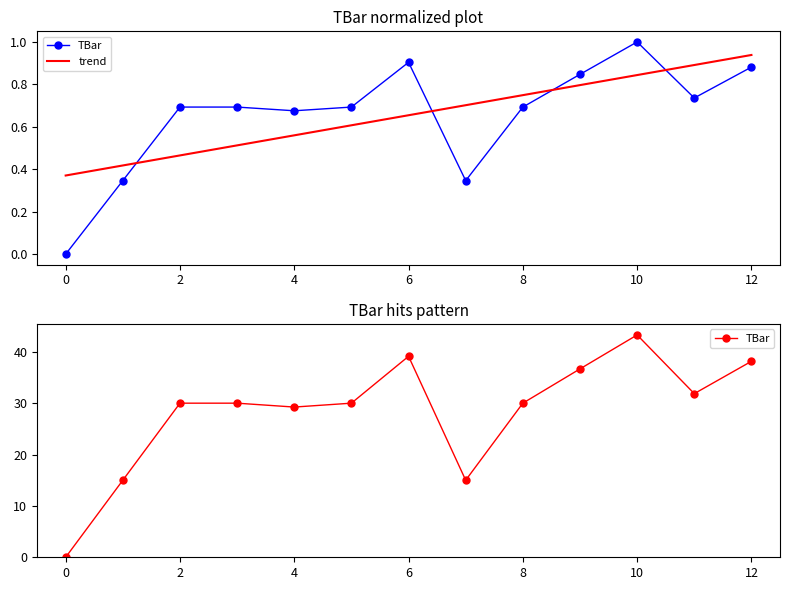

How many series are shown in this chart?

2